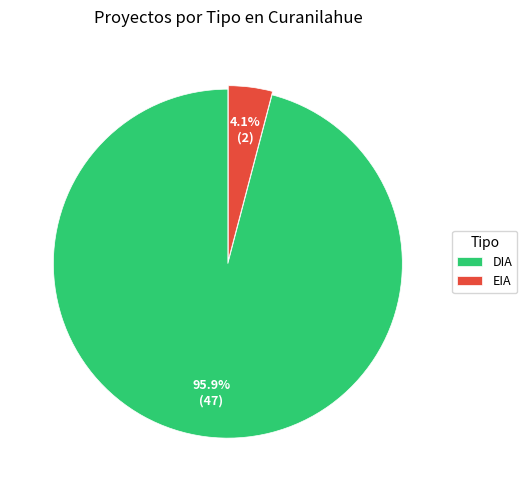

What percentage is NOT represented by DIA?

4.1%